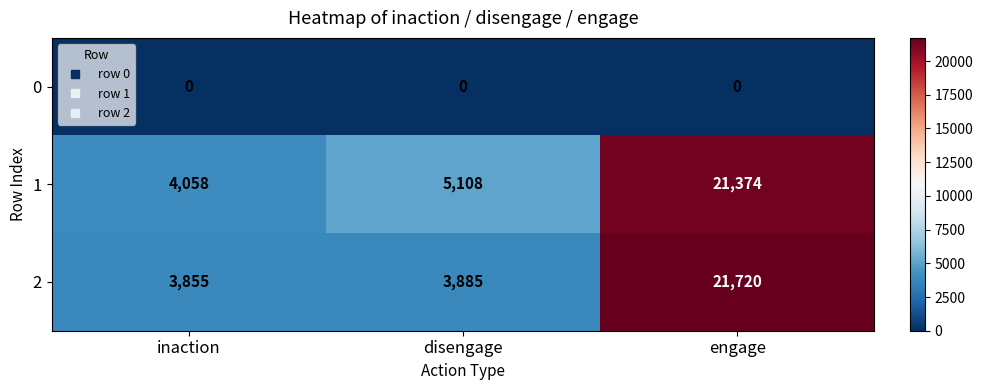

What is the difference between the maximum and minimum values in the 2 series?

17865